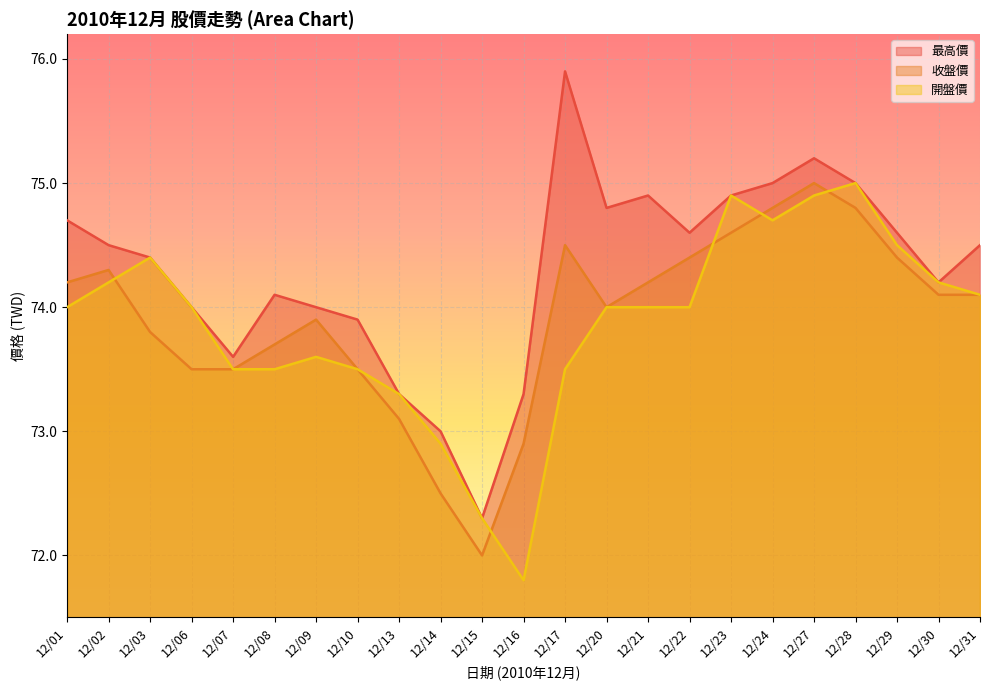

How many data points in 收盤價 are less than 74?

10